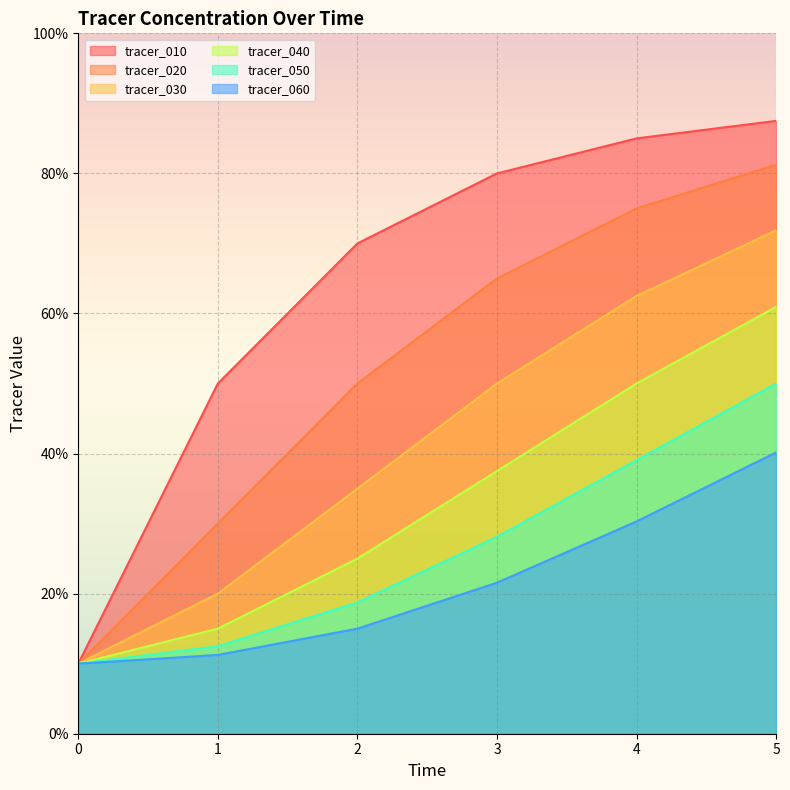

Is the value of tracer_050 at 4 greater than the value of tracer_040 at 2?

Yes